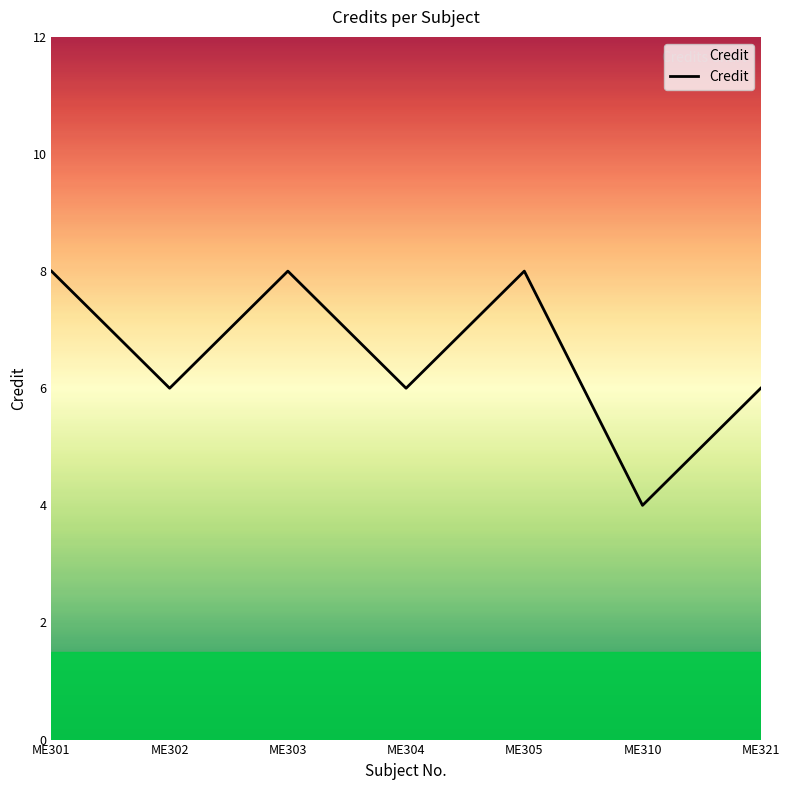

What is the average value?

7